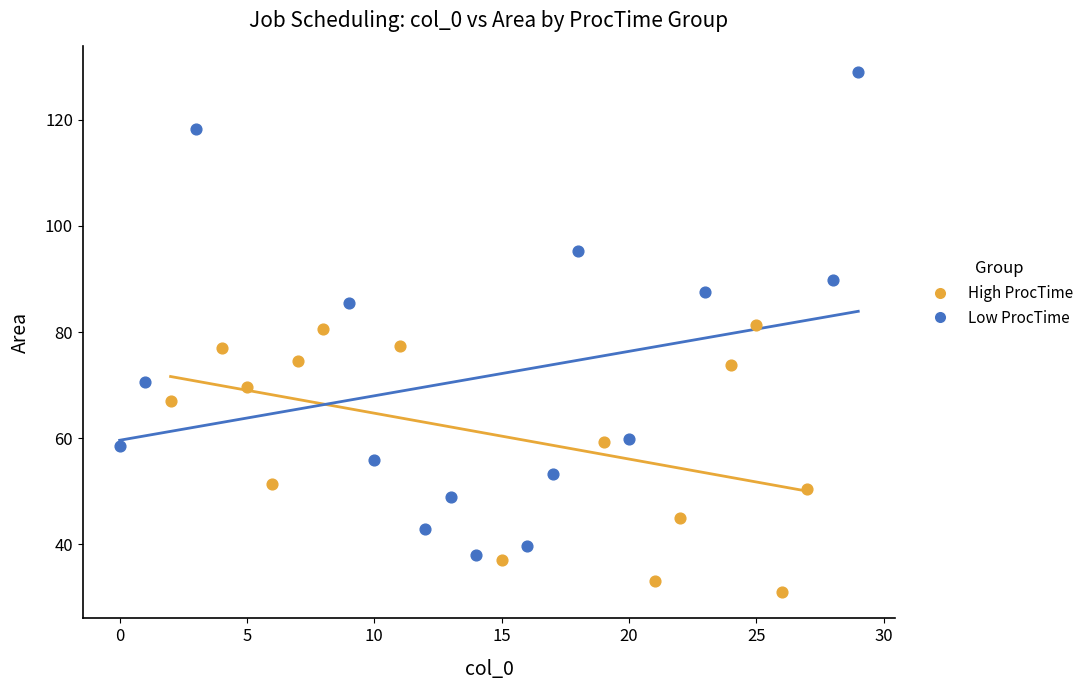

Which series contains the lowest Y value?

High ProcTime